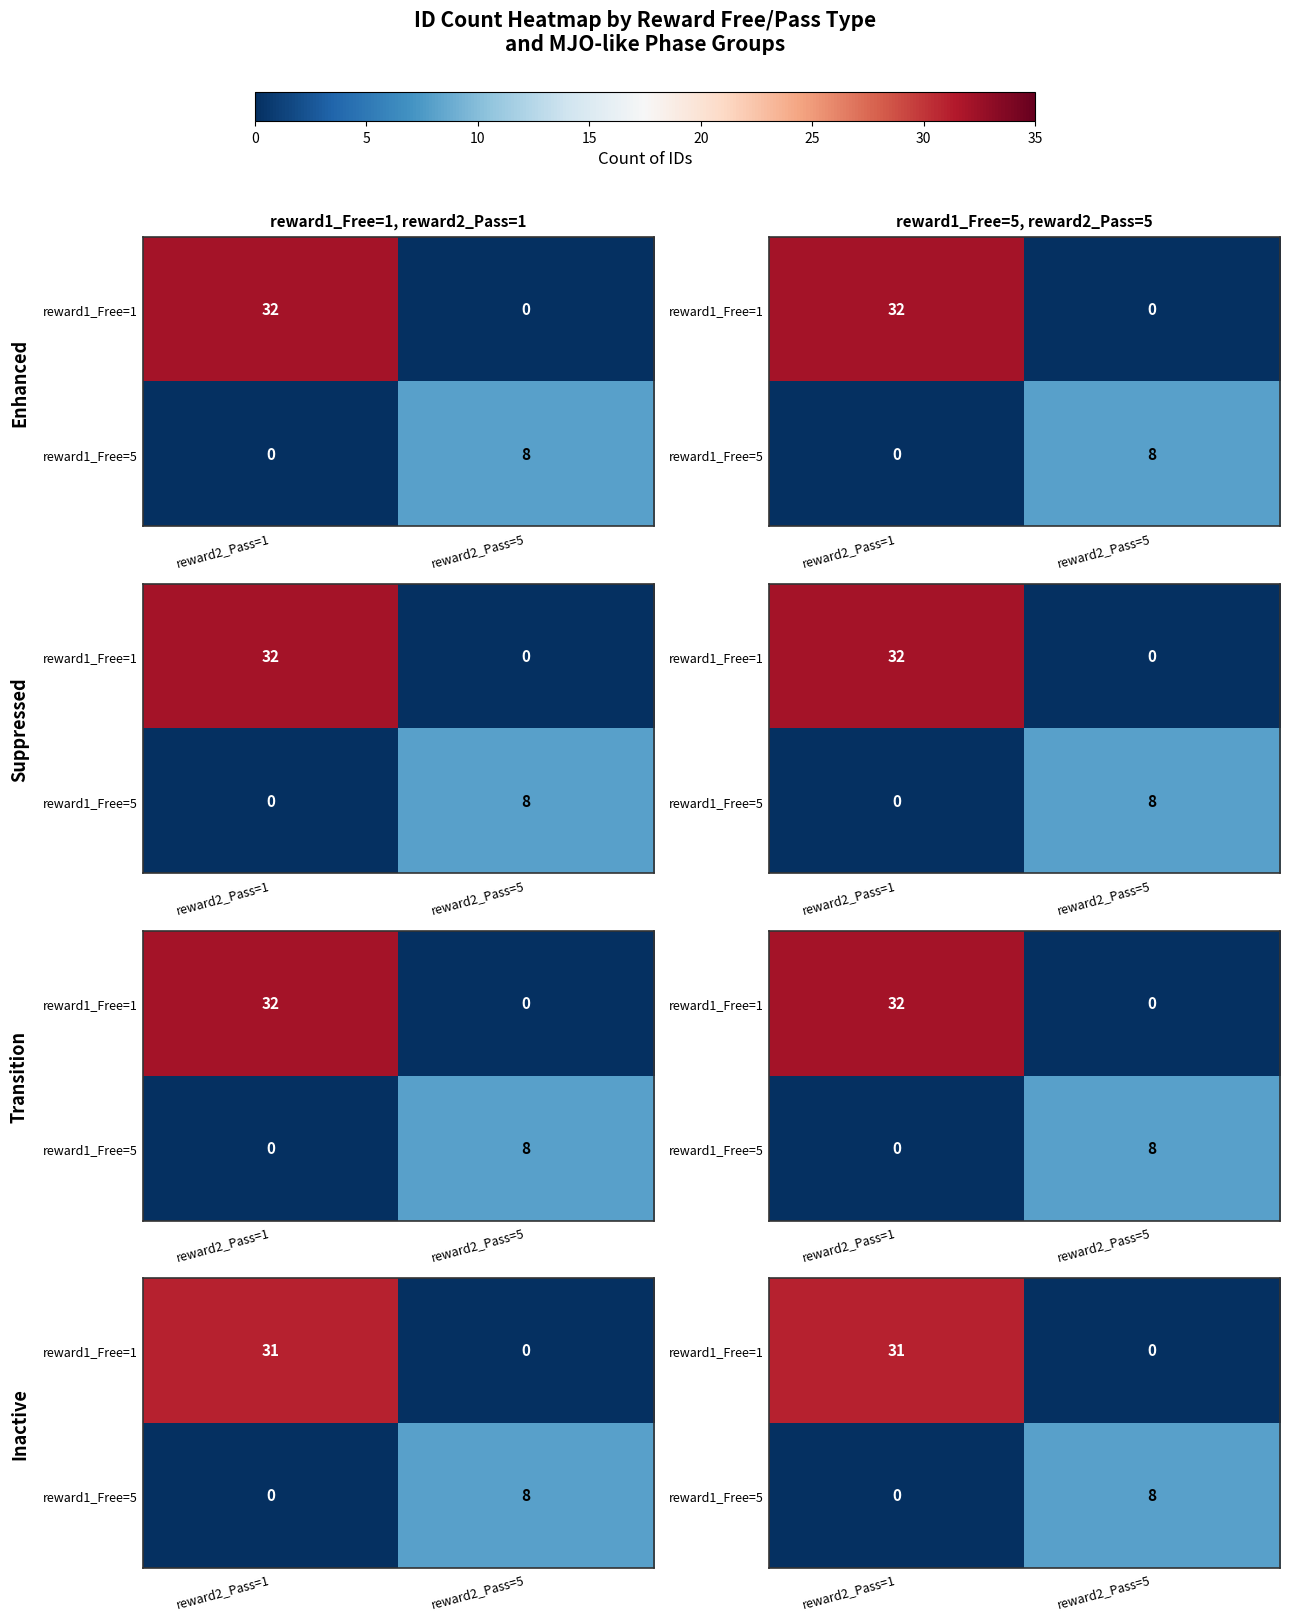

True or false: reward1_Free=5 has a value of -3 at reward2_Pass=1.

False